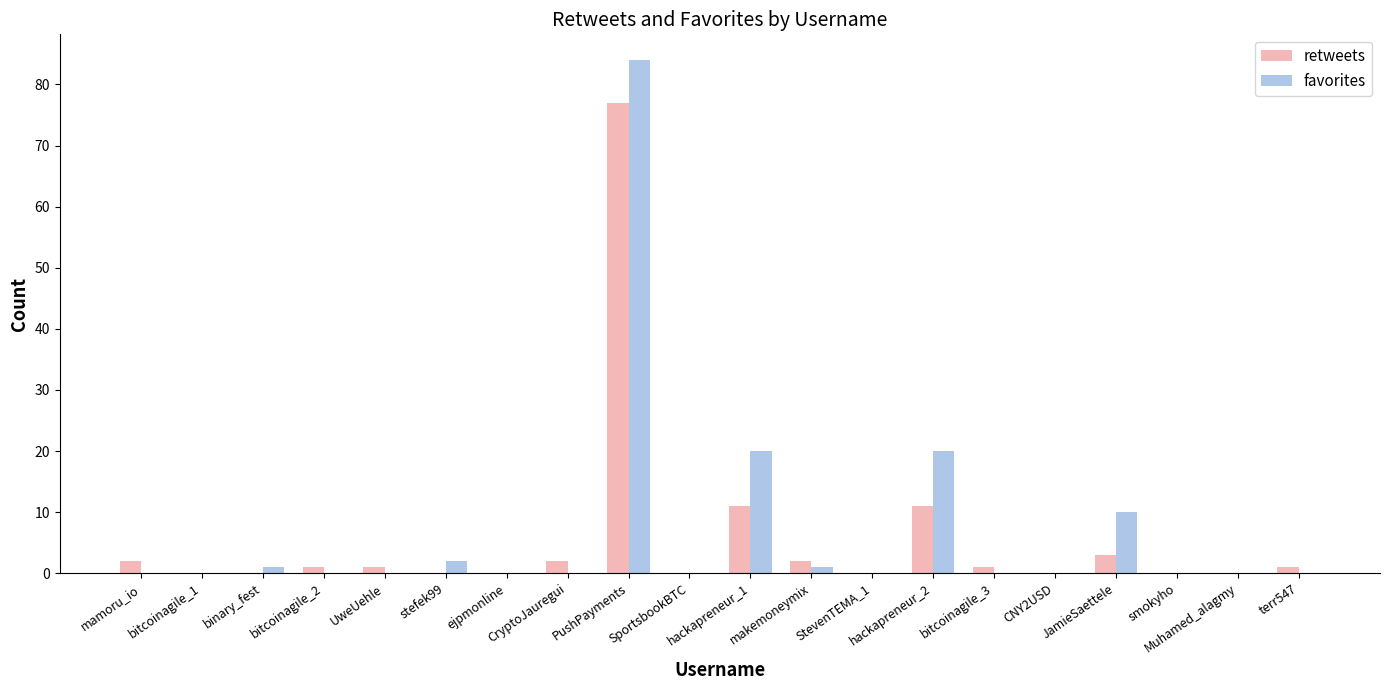

Which series has the largest total across all categories?

favorites